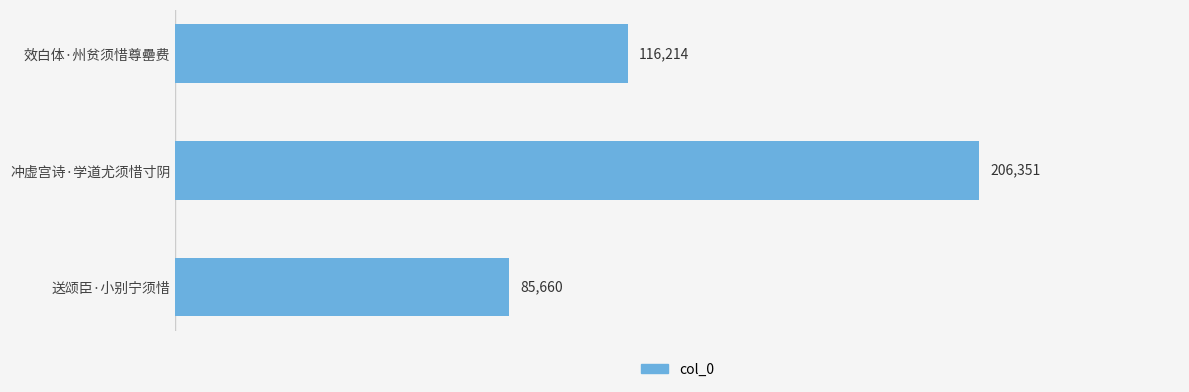

List the labels in order of value, smallest first.

送颂臣·小别宁须惜, 效白体·州贫须惜尊罍费, 冲虚宫诗·学道尤须惜寸阴